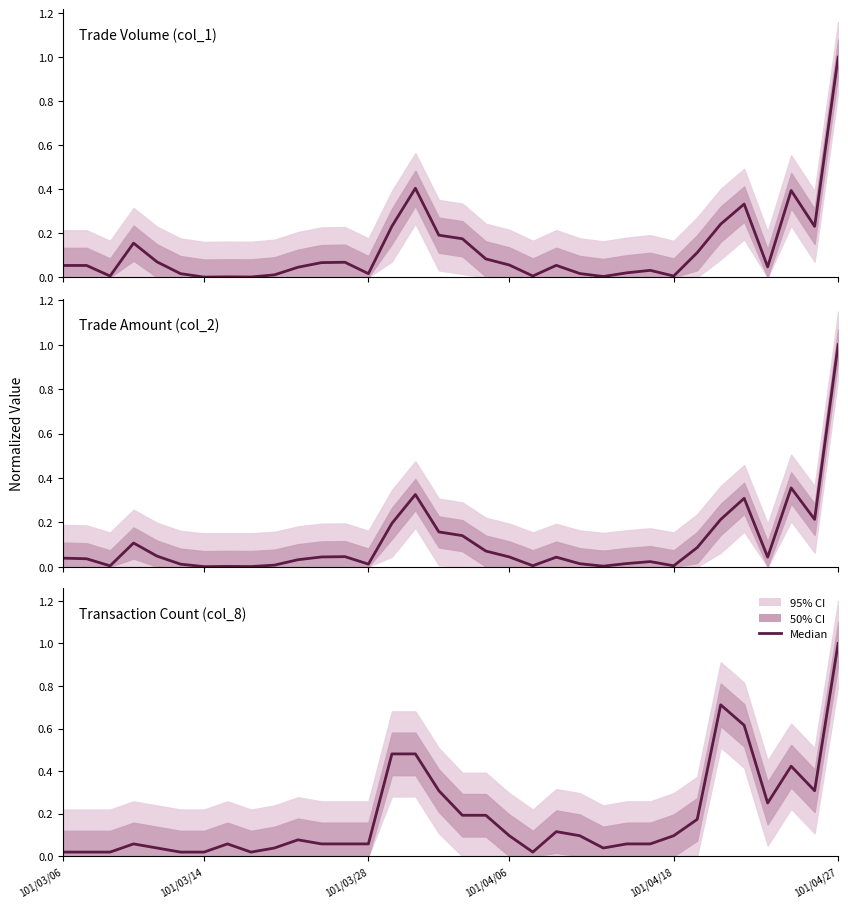

What is the difference between the maximum and minimum values in the Trade Amount (col_2) series?

1.0